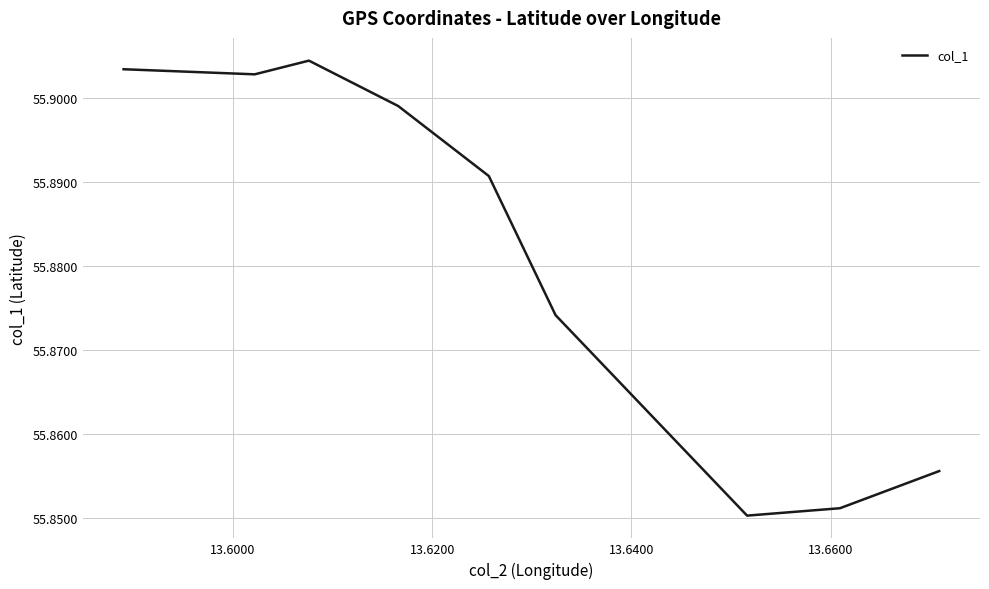

What is the difference between the second highest and minimum values?

0.1